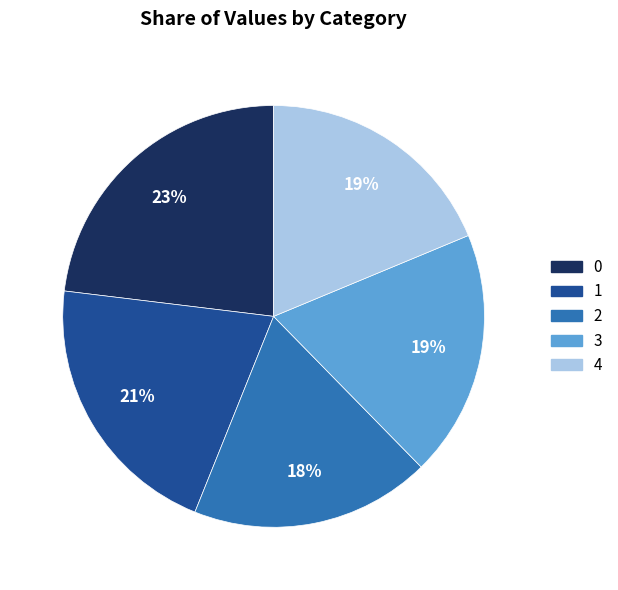

Approximately how many times larger is the value at 1 compared to 0?

0.9